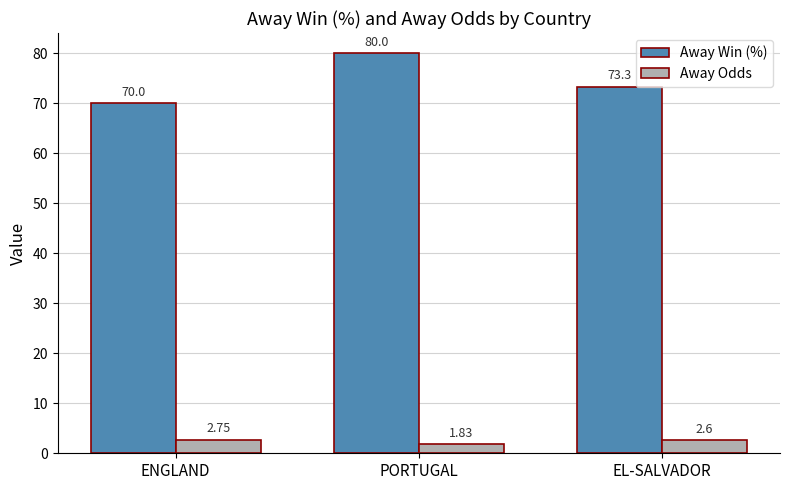

How many Away Odds values are between 1 and 2?

1